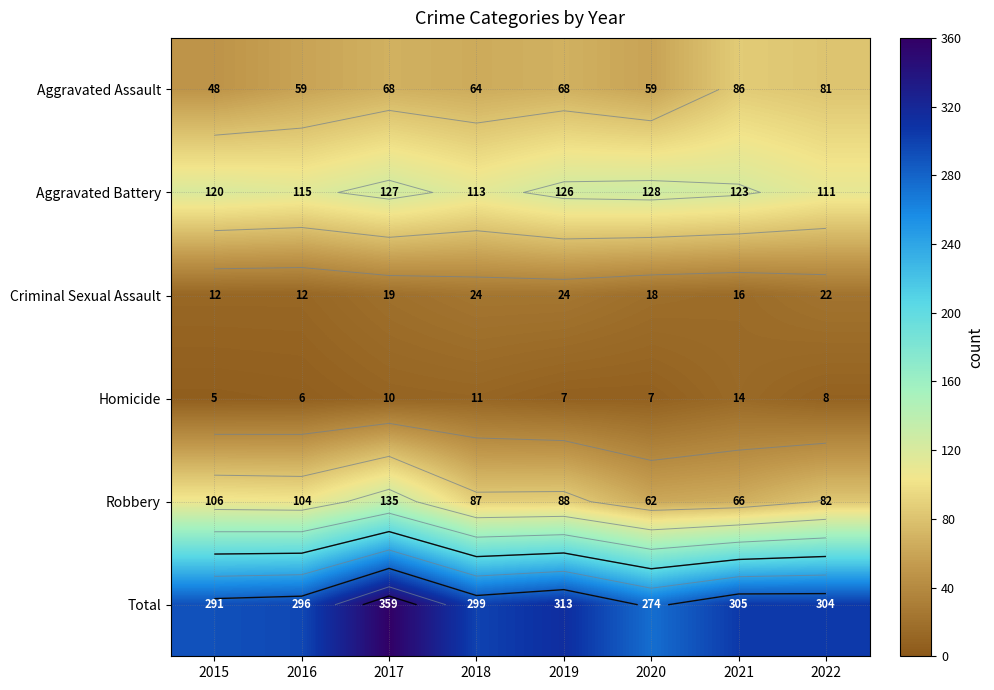

At which category does the chart reach its minimum across all series?

2015